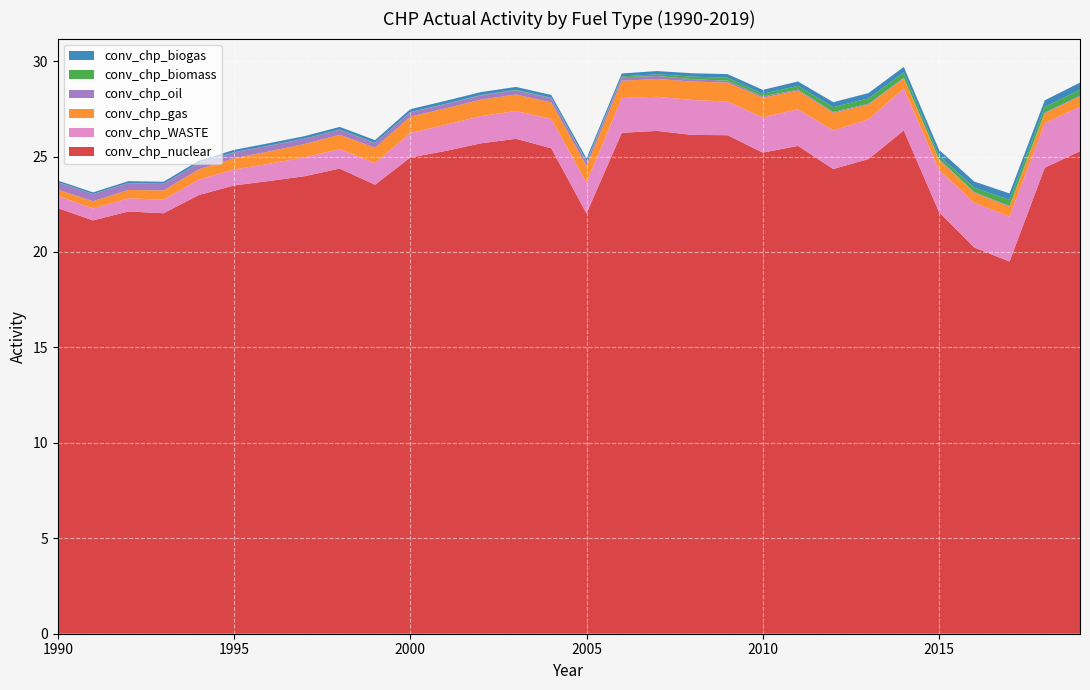

Reading left to right, transcribe all the data shown in this chart.

conv_chp_WASTE: 0.6	0.6	0.7	0.7	0.8	0.8	0.9	1.0	1.0	1.1	1.3	1.4	1.4	1.5	1.5	1.6	1.8	1.8	1.8	1.8	1.8	1.9	2.0	2.1	2.2	2.2	2.3	2.3	2.3	2.3
conv_chp_gas: 0.3	0.4	0.4	0.5	0.5	0.6	0.6	0.7	0.8	0.8	0.9	0.9	0.9	0.9	0.9	0.9	0.9	0.9	1.0	1.0	1.0	1.0	0.9	0.8	0.5	0.5	0.5	0.5	0.5	0.5
conv_chp_biomass: 0.0	0.0	0.0	0.0	0.0	0.0	0.0	0.0	0.0	0.0	0.0	0.0	0.0	0.0	0.0	0.0	0.0	0.1	0.1	0.2	0.1	0.2	0.3	0.3	0.3	0.2	0.2	0.3	0.3	0.3
conv_chp_biogas: 0.1	0.1	0.1	0.1	0.1	0.1	0.1	0.1	0.1	0.1	0.1	0.2	0.2	0.2	0.1	0.1	0.2	0.2	0.2	0.2	0.2	0.2	0.3	0.3	0.3	0.3	0.3	0.3	0.4	0.4
conv_chp_oil: 0.4	0.4	0.4	0.3	0.3	0.3	0.3	0.3	0.3	0.2	0.2	0.2	0.2	0.2	0.2	0.2	0.2	0.2	0.1	0.1	0.1	0.1	0.1	0.0	0.0	0.0	0.0	0.0	0.0	0.0
conv_chp_nuclear: 22.3	21.7	22.1	22.0	23.0	23.5	23.7	24.0	24.4	23.5	24.9	25.3	25.7	25.9	25.4	22.0	26.2	26.3	26.1	26.1	25.2	25.6	24.3	24.9	26.4	22.1	20.2	19.5	24.4	25.3